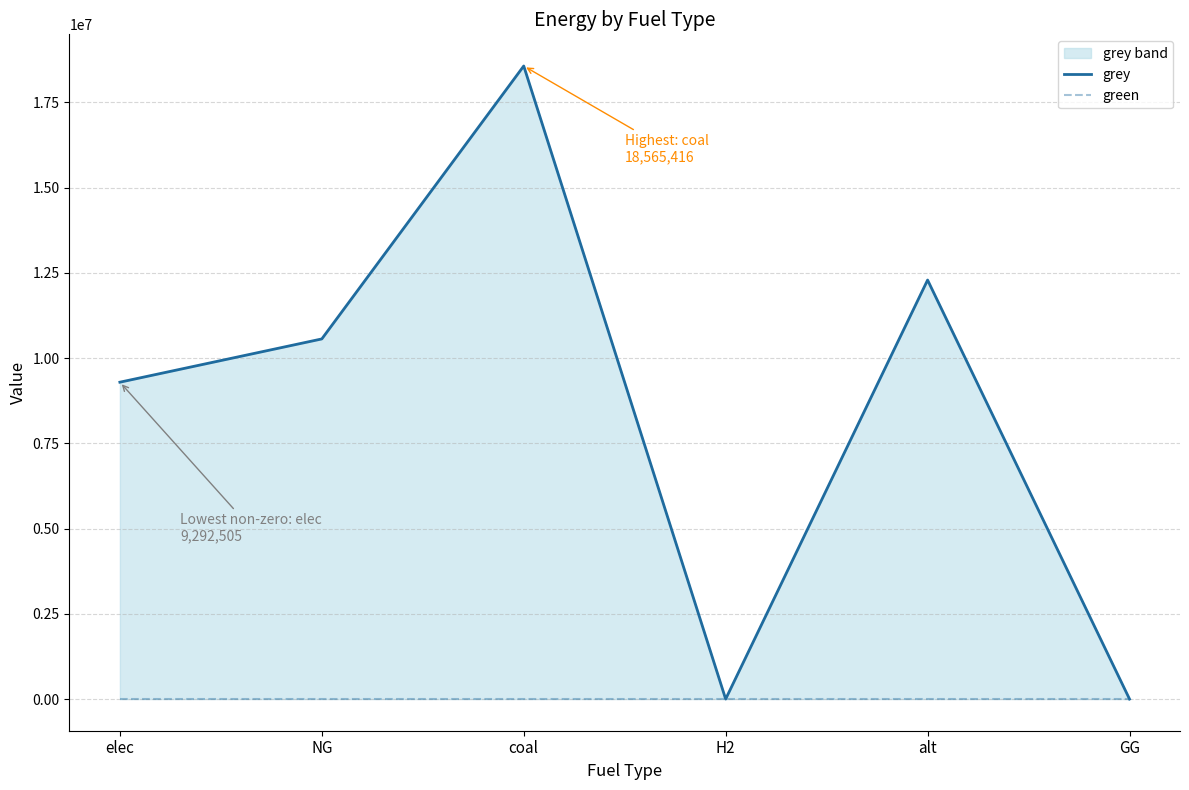

Rank the series at alt from highest to lowest value.

grey, green